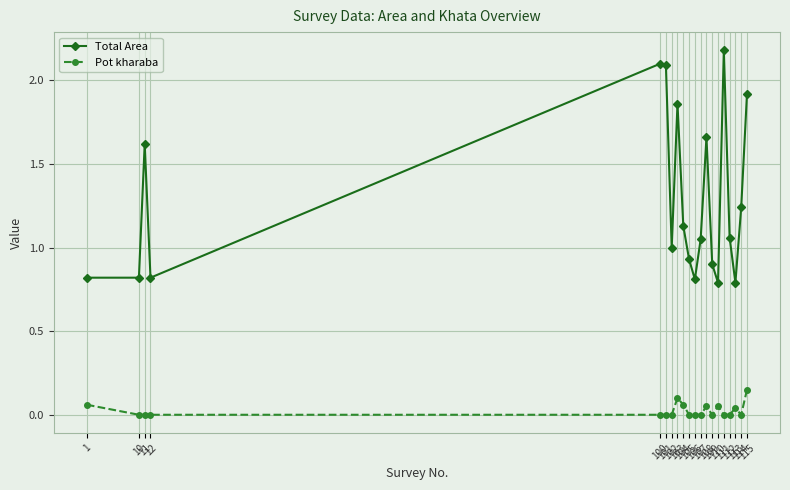

What is the sum of the Total Area values at 109 and 104?

2.0